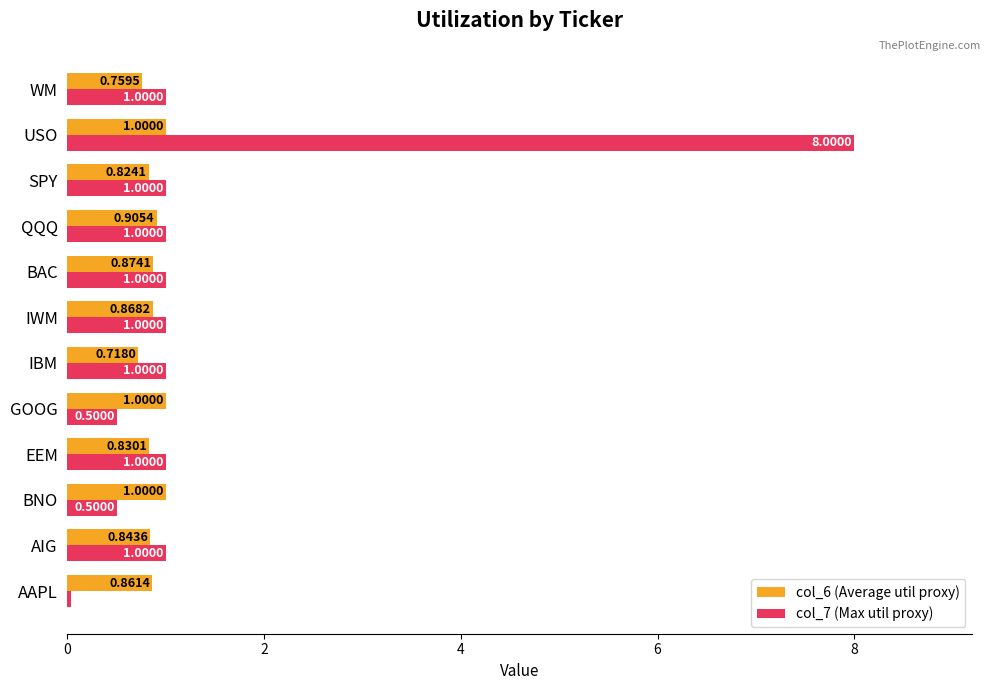

Which series has the widest spread of values?

col_7 (Max util proxy)